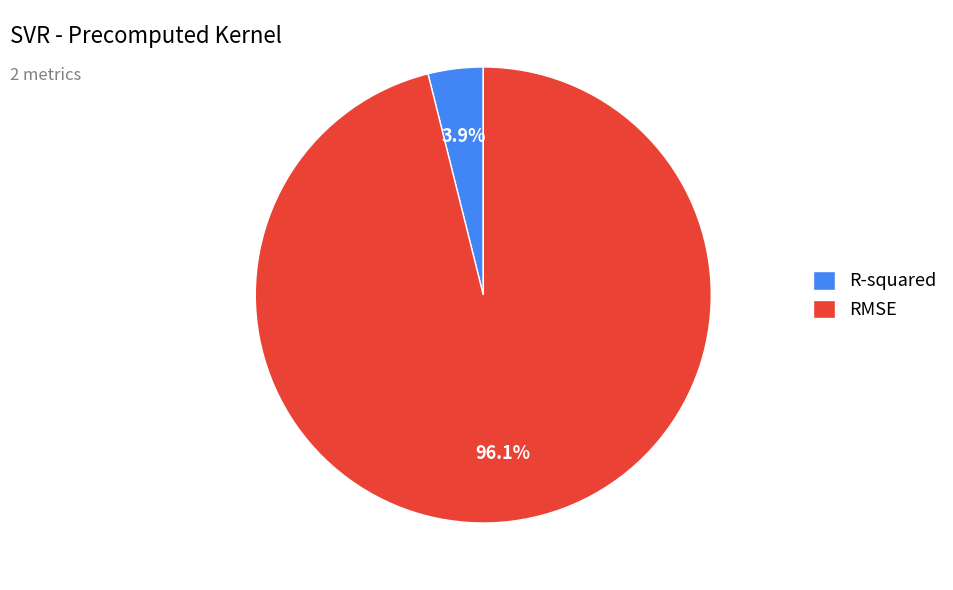

Is there any slice that represents more than half of the pie?

Yes